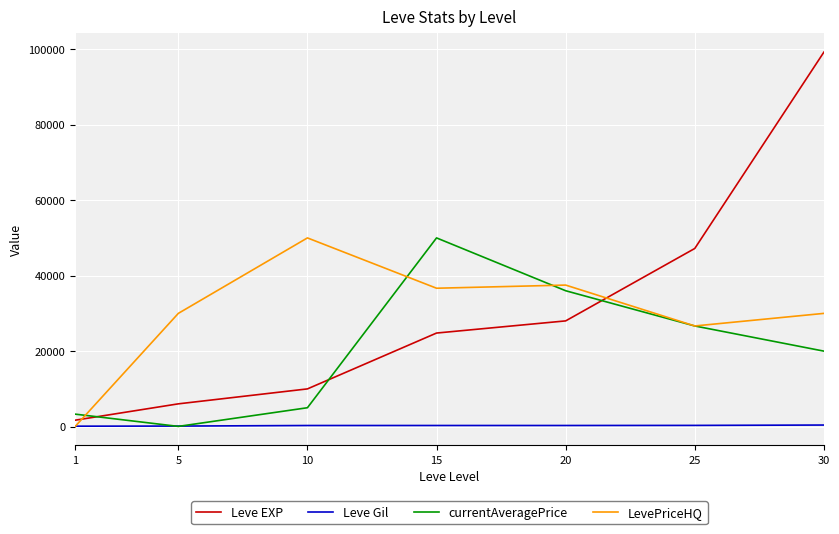

How many lines are shown in the chart?

4